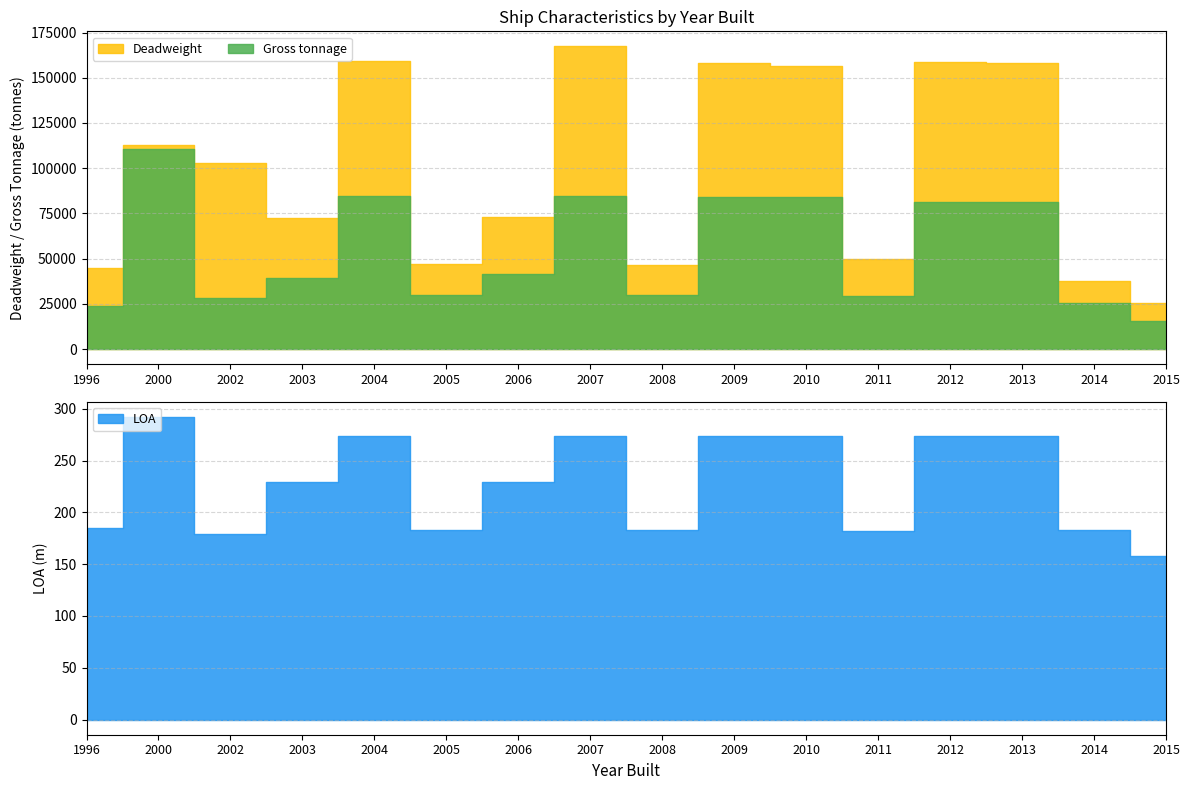

At which label does LOA first exceed 229?

2000